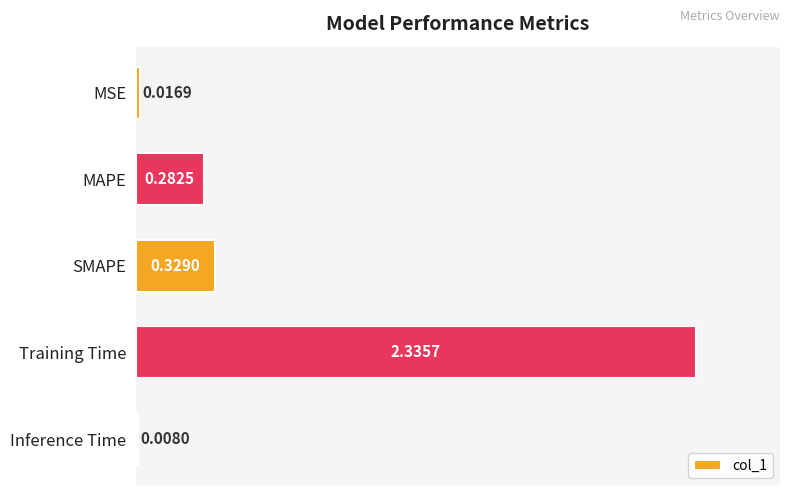

What is the sum of all values?

3.0